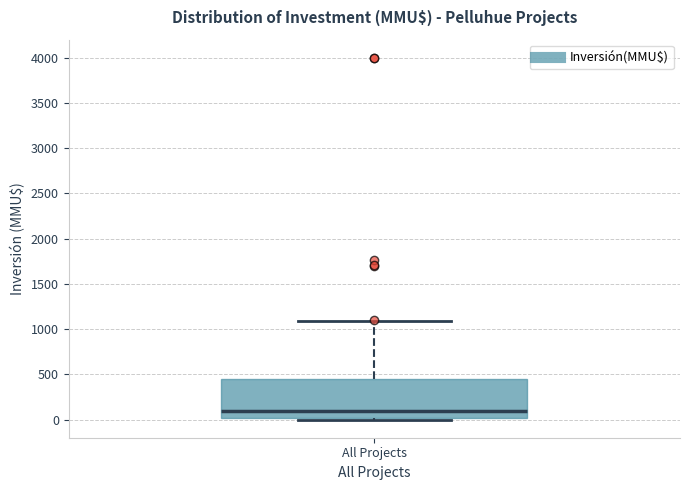

Transcribe this box plot: give where the median line is, the range the box spans, and where the two whiskers end, as read against the y-axis. The values are not printed on the chart, so give them approximately, as read against the axis.

median 100, box 0 to 450, whiskers 0 (just below the box's lower edge) to 1100